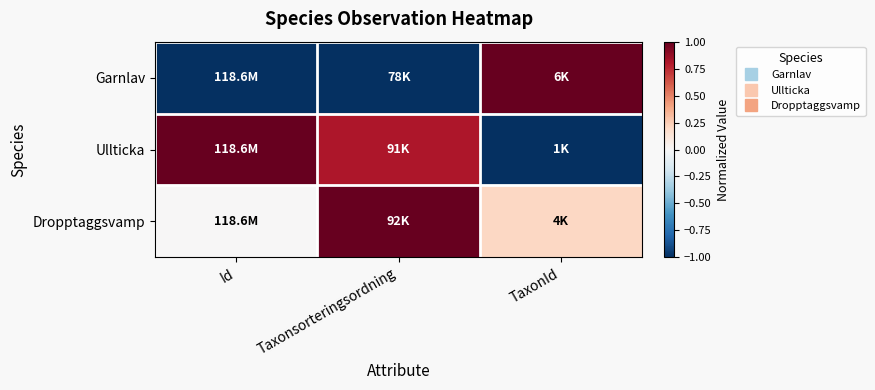

At which category is the sum across all series the highest?

Taxonsorteringsordning